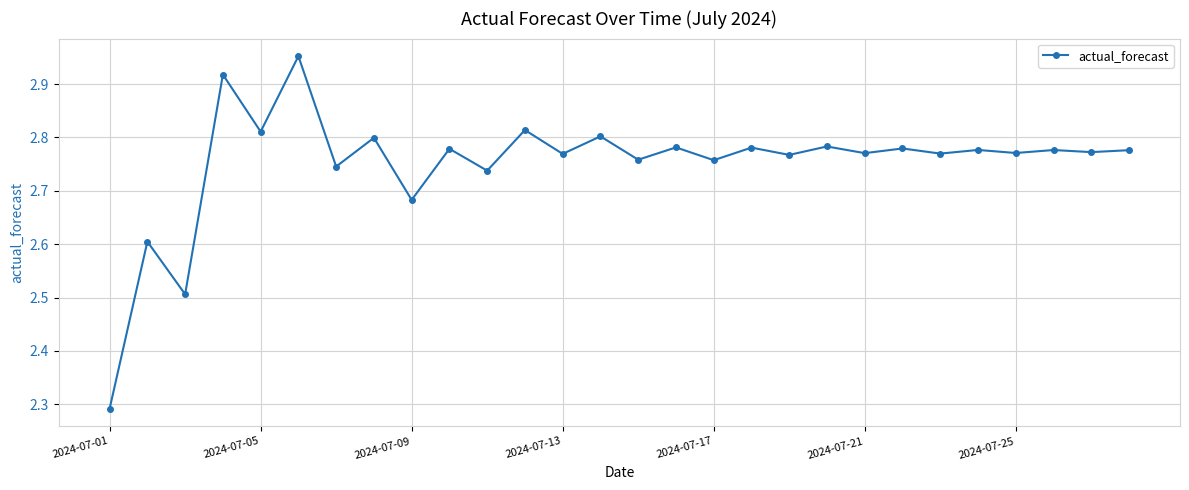

What is the difference between the maximum and minimum values?

0.7